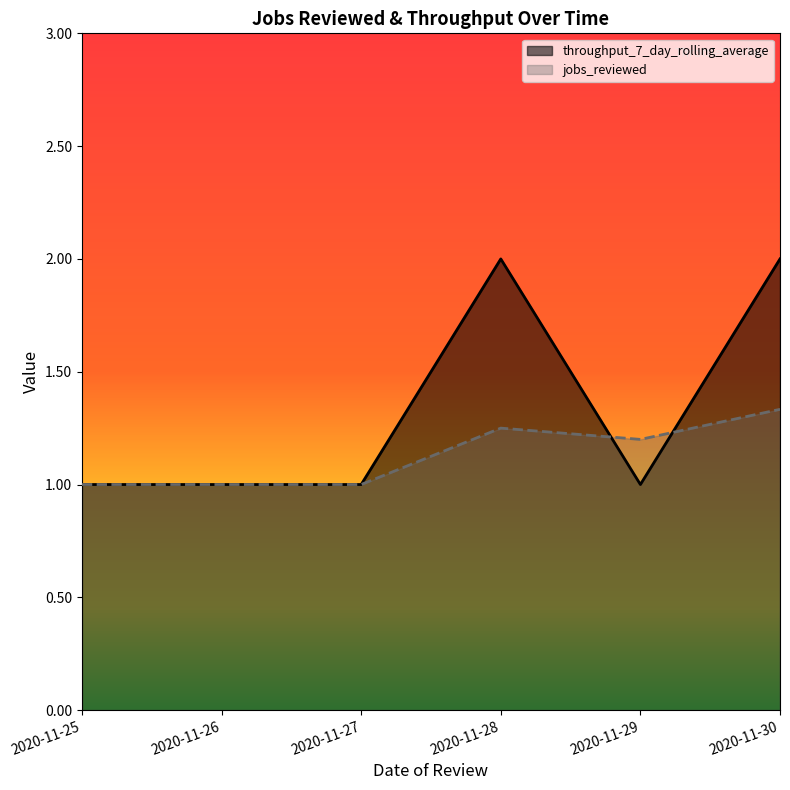

Reading left to right, what are all the values shown in this chart?

throughput_7_day_rolling_average: 2020-11-25=1.0	2020-11-26=1.0	2020-11-27=1.0	2020-11-28=1.2	2020-11-29=1.2	2020-11-30=1.3
jobs_reviewed: 2020-11-25=1.0	2020-11-26=1.0	2020-11-27=1.0	2020-11-28=2.0	2020-11-29=1.0	2020-11-30=2.0